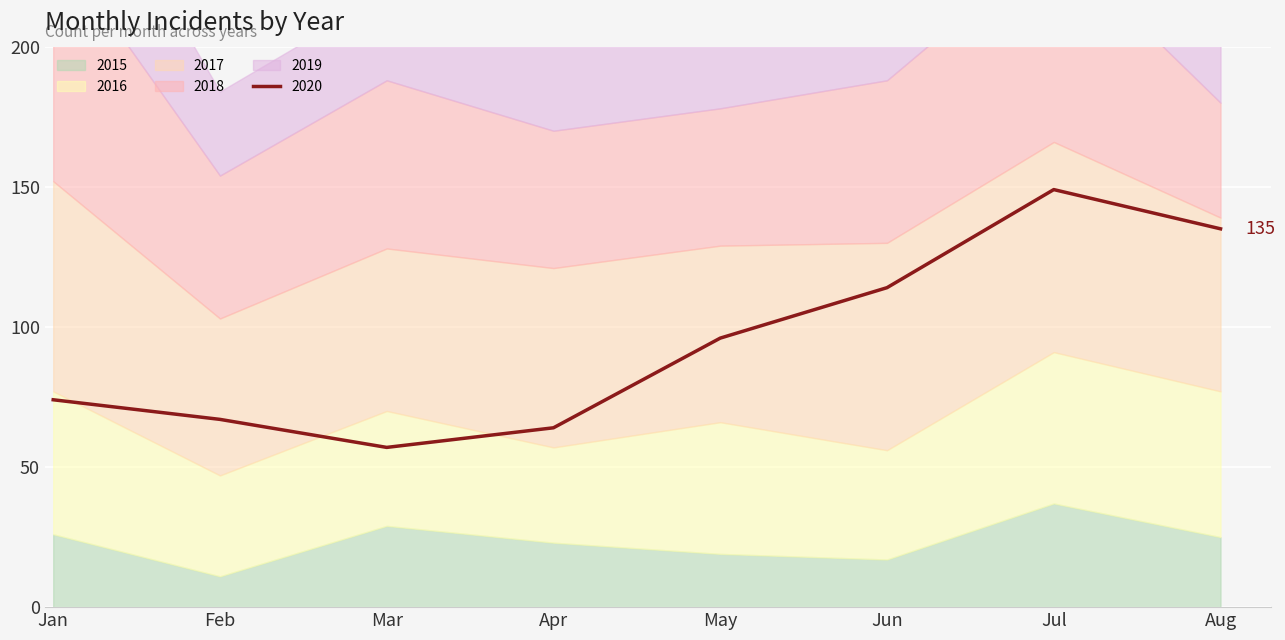

Between which two adjacent categories do 2020 and 2017 first intersect?

January and February